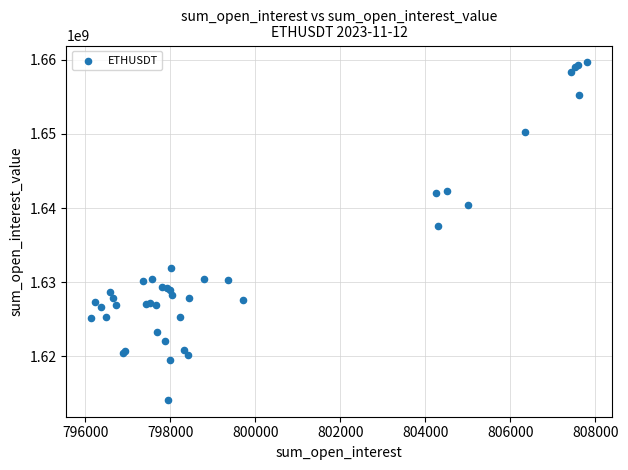

What Y value in the scatter plot is closest to 1636880050?

1637581548.2